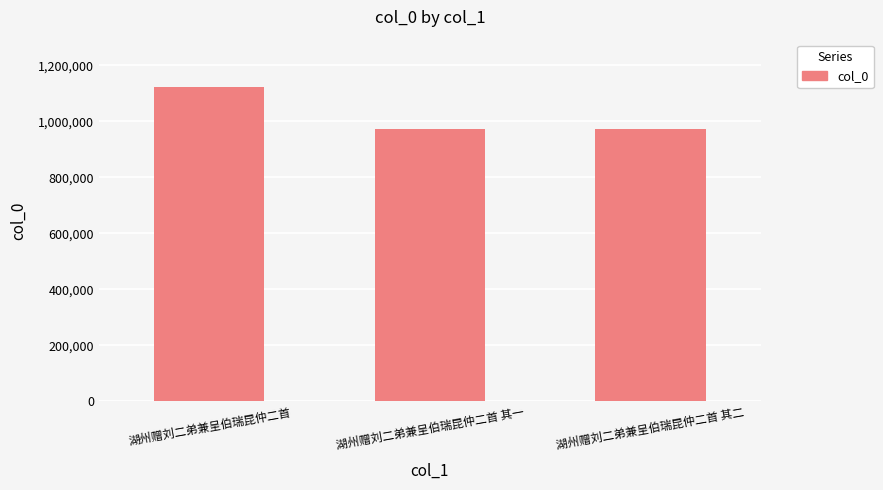

What is the value of the 1st bar from the left?

1123703